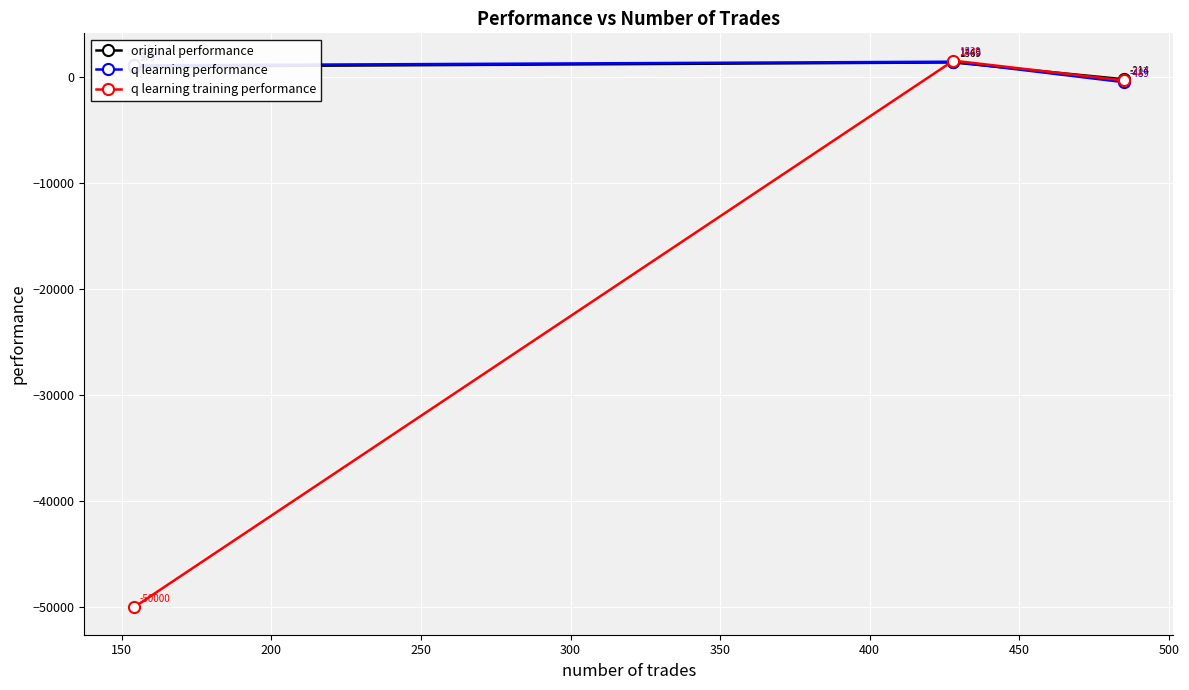

Rank the series by their maximum value, from lowest to highest.

original performance, q learning performance, q learning training performance